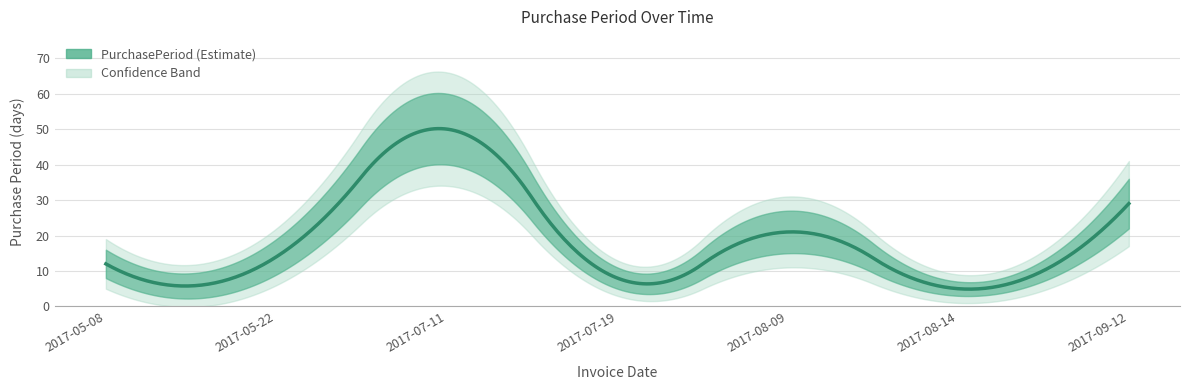

List the labels in order of value, largest first.

2017-07-11, 2017-09-12, 2017-08-09, 2017-05-22, 2017-05-08, 2017-07-19, 2017-08-14